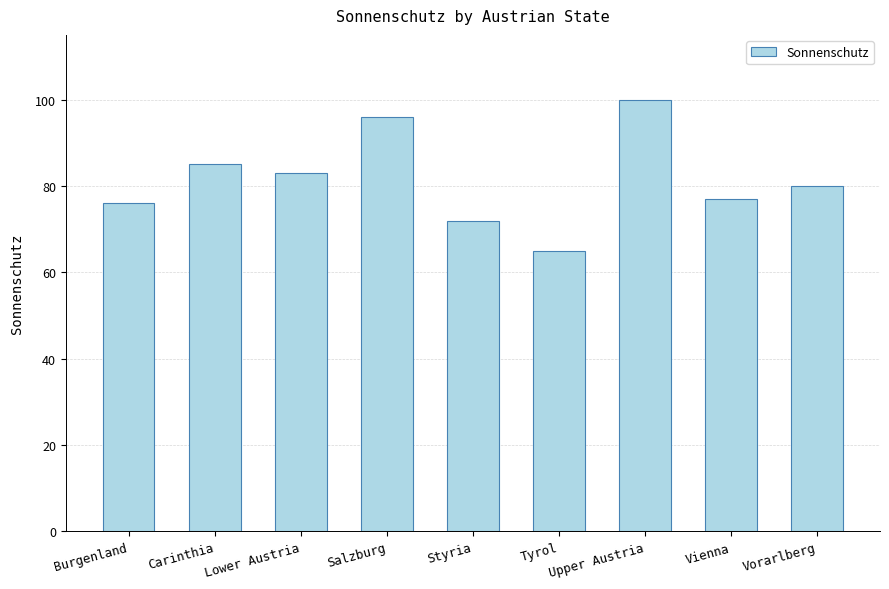

Is it true that the value at Tyrol is 35?

False